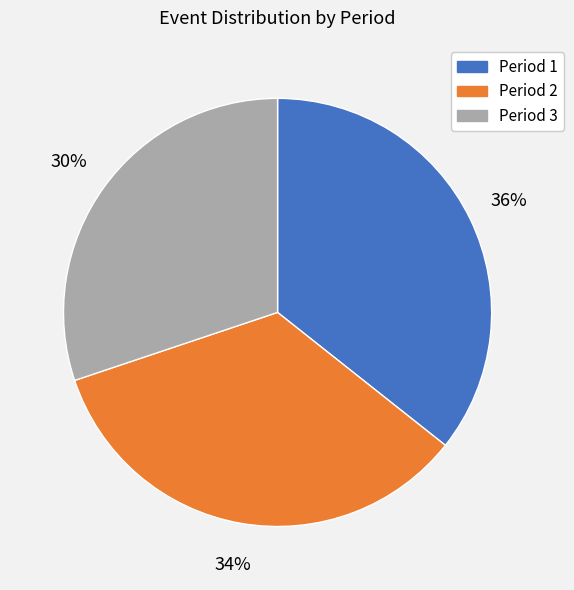

To the nearest percent, what is the average slice percentage?

33%